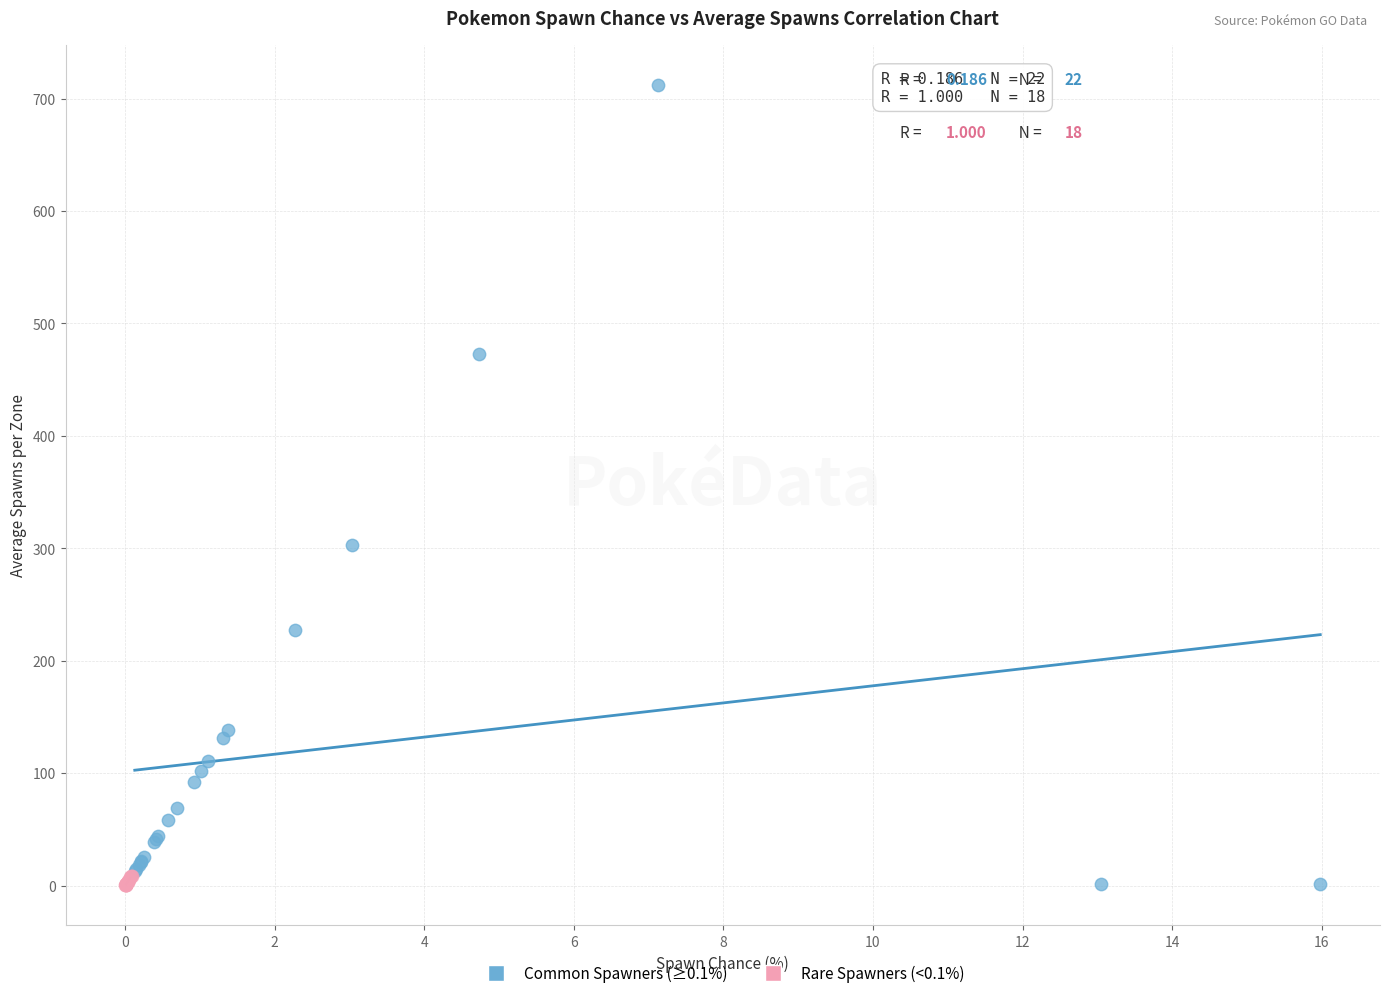

Which series reaches the maximum Y coordinate?

Common Spawners (≥0.1%)